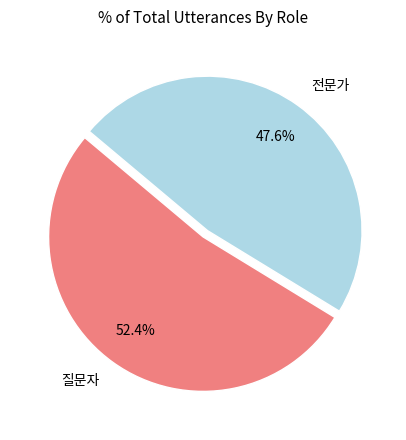

Does 질문자 account for over 50% of the chart?

Yes